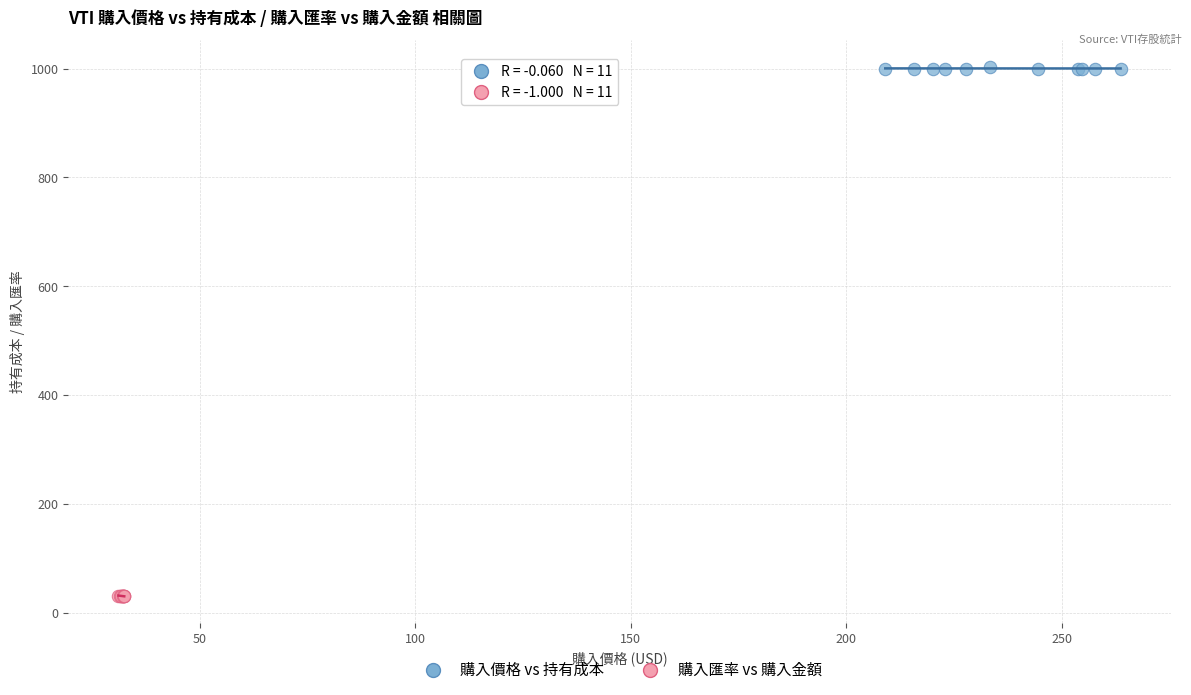

What are all the series names shown in the legend?

購入價格 vs 持有成本, 購入匯率 vs 購入金額